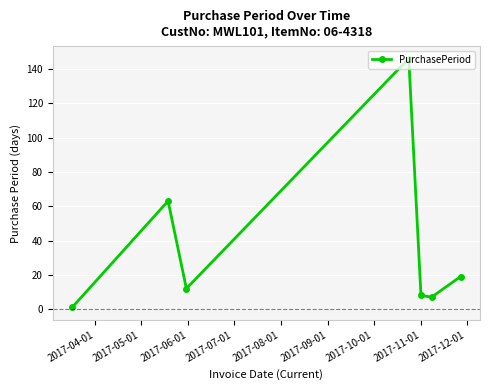

How many points are higher than both their immediate neighbors (excluding endpoints)?

2